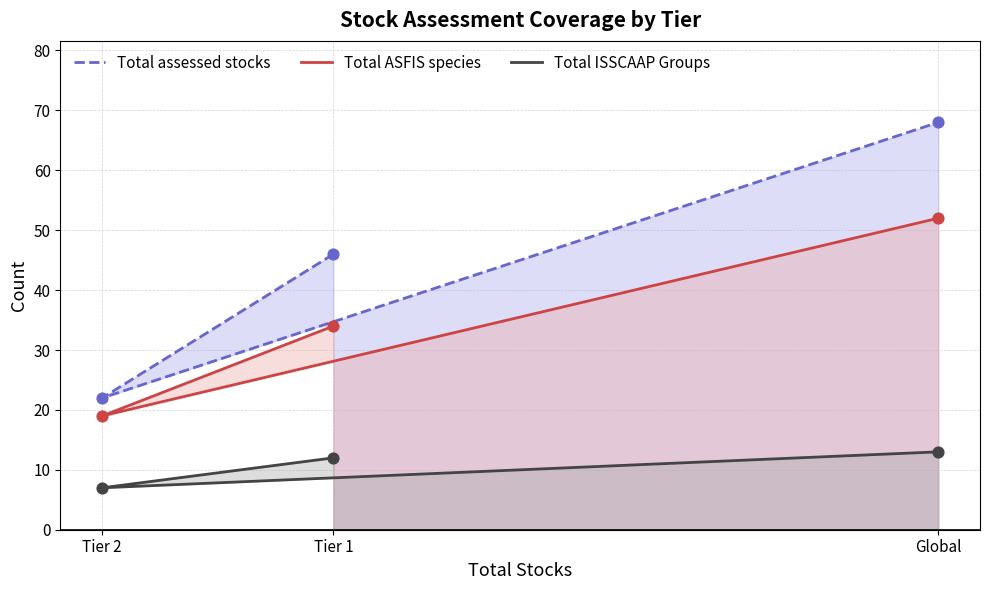

Is the value of Total assessed stocks at Global greater than the value of Total ISSCAAP Groups at Tier 1?

Yes